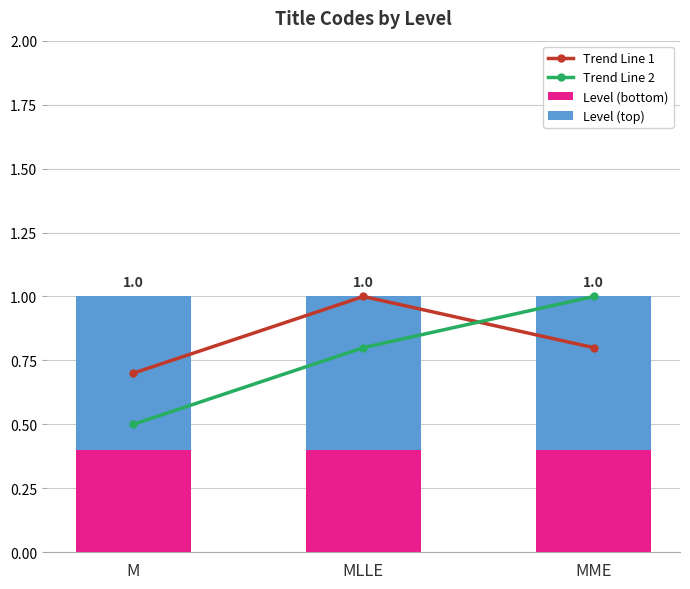

Is it true that Level (bottom) equals 0.4 at M?

True